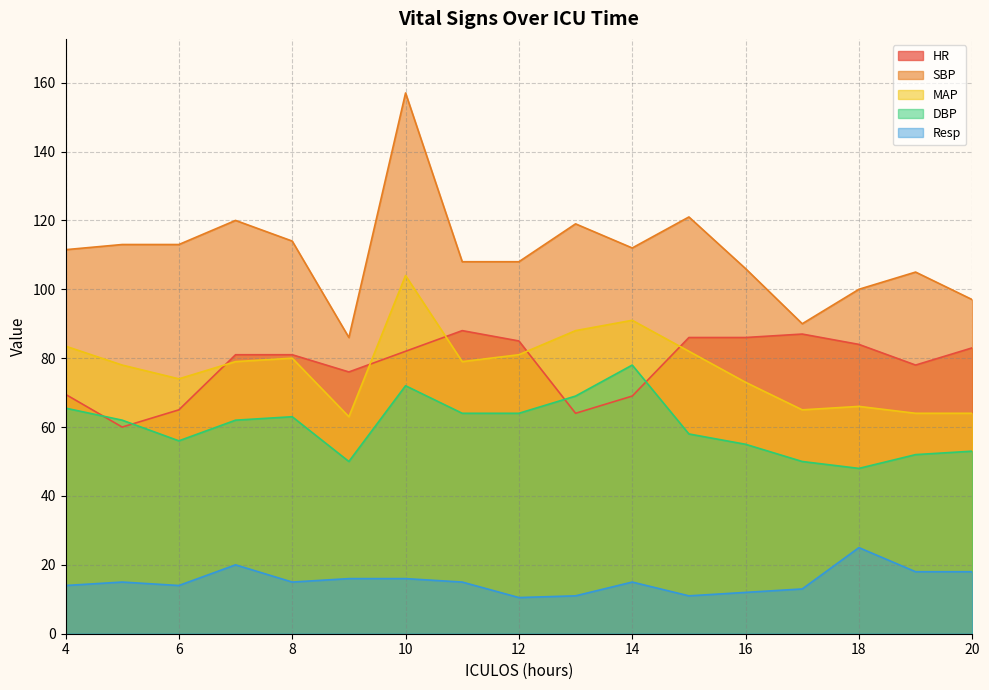

In DBP, how many points are lower than both neighbors (excluding endpoints)?

3